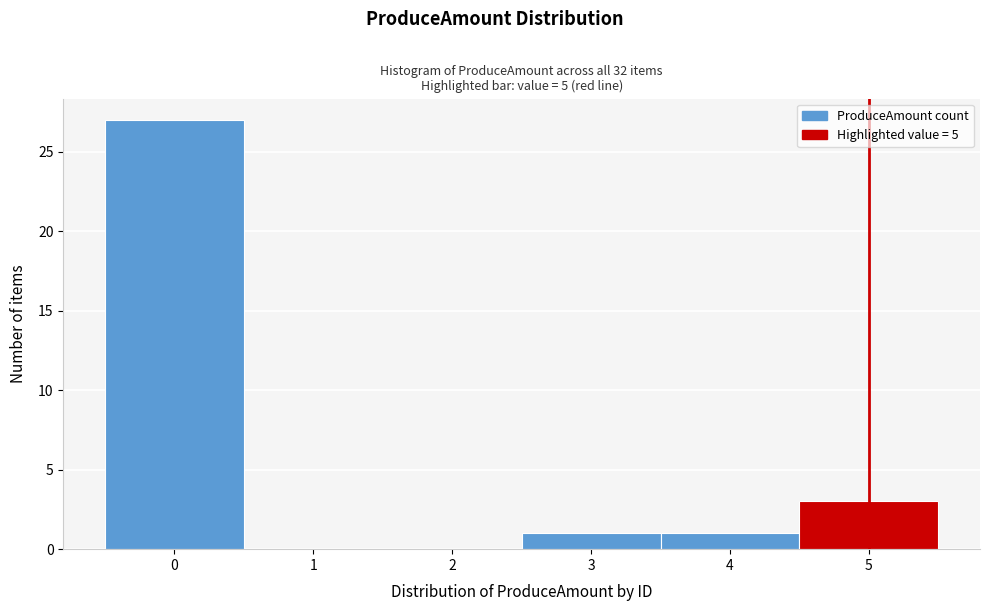

Reading left to right, list every bar in this chart as the range it spans on the x-axis followed by its height. The values are not printed on the chart, so give them approximately, as read against the axis.

-0.5 to 0.5: 27
0.5 to 1.5: 0
1.5 to 2.5: 0
2.5 to 3.5: 1
3.5 to 4.5: 1
4.5 to 5.5: 3